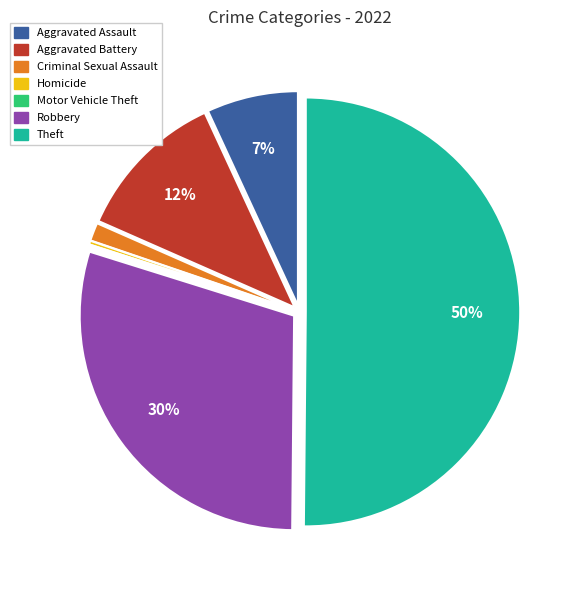

What percentage is the Criminal Sexual Assault slice, to the nearest percent?

1%